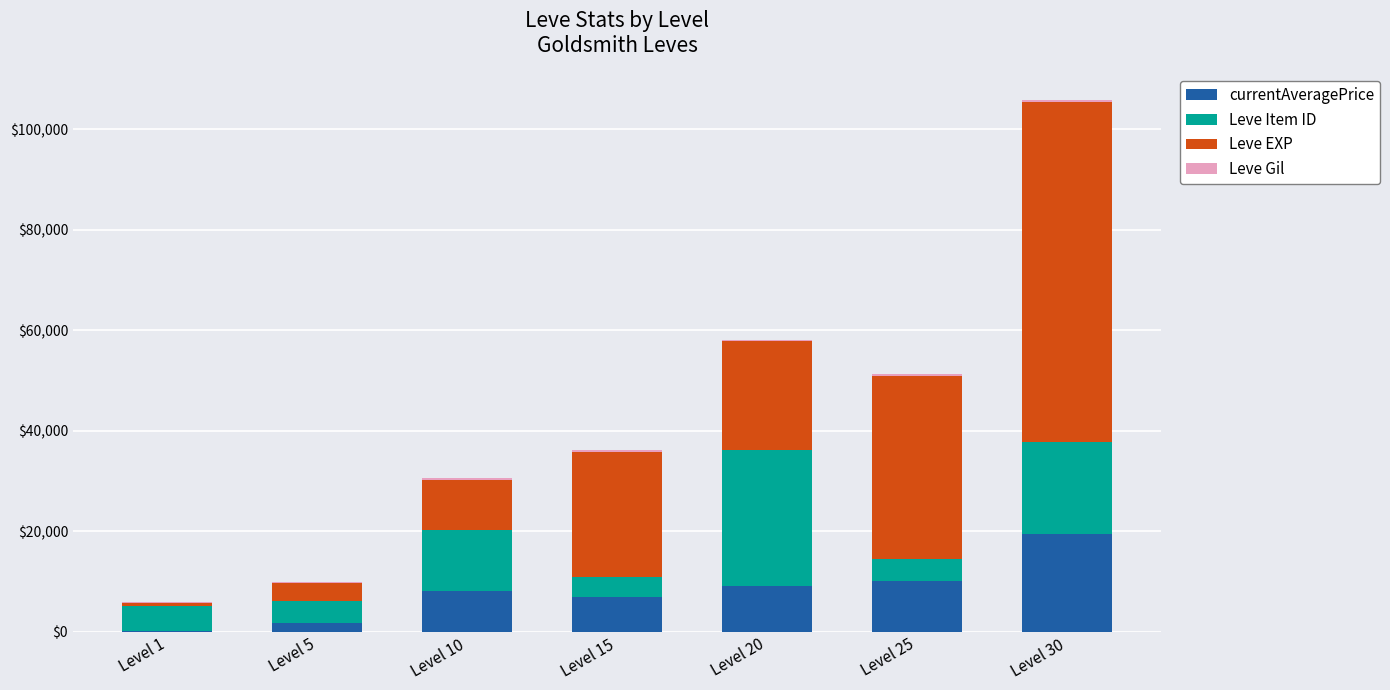

At which category is the sum across all series the highest?

Level 30